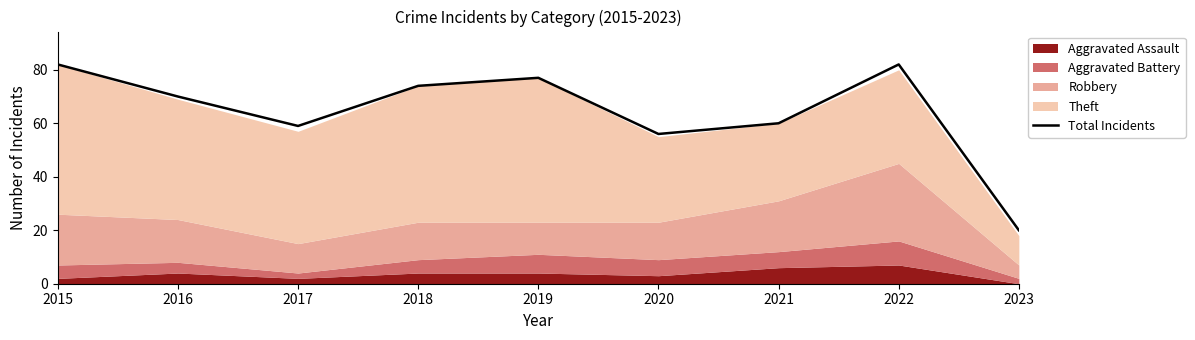

What is the value of the 3rd point from the left?

59